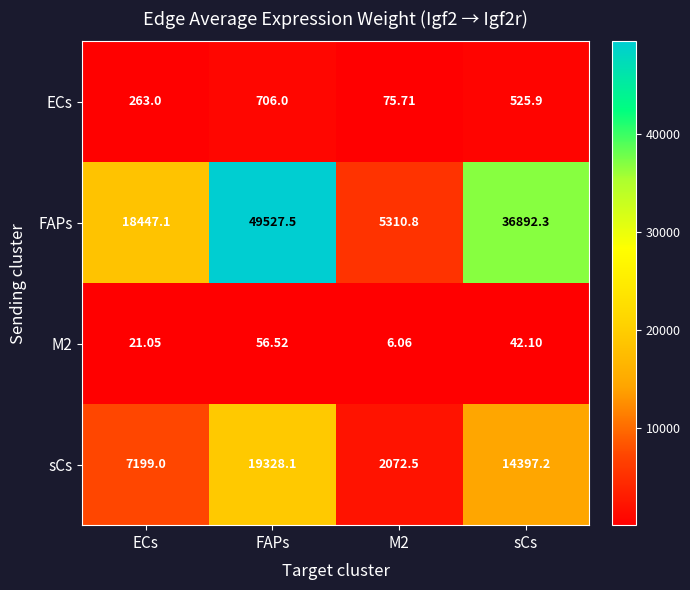

What is the highest value of the FAPs series?

49527.5